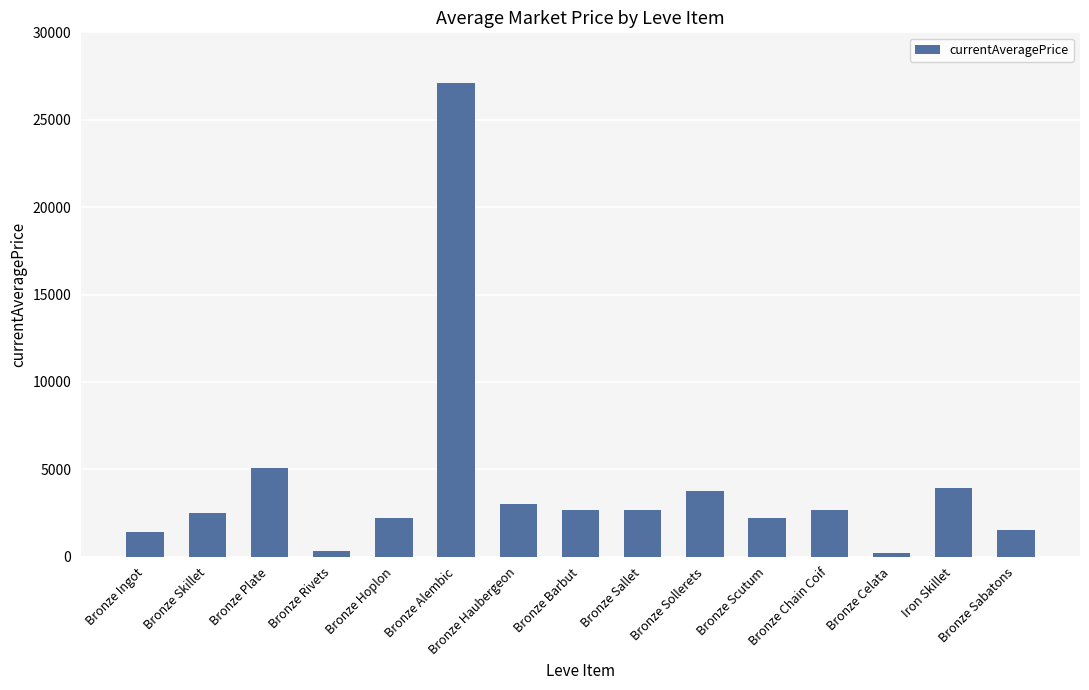

Is it true that the value at Bronze Scutum is 2230.0?

True